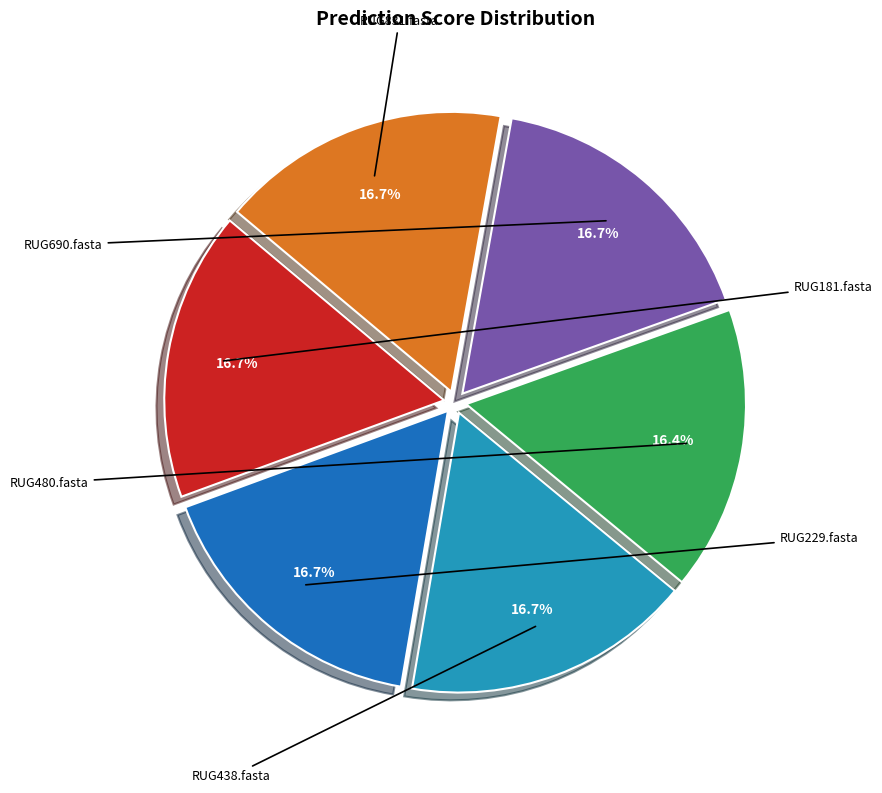

Which category has the smallest portion of the pie?

RUG480.fasta